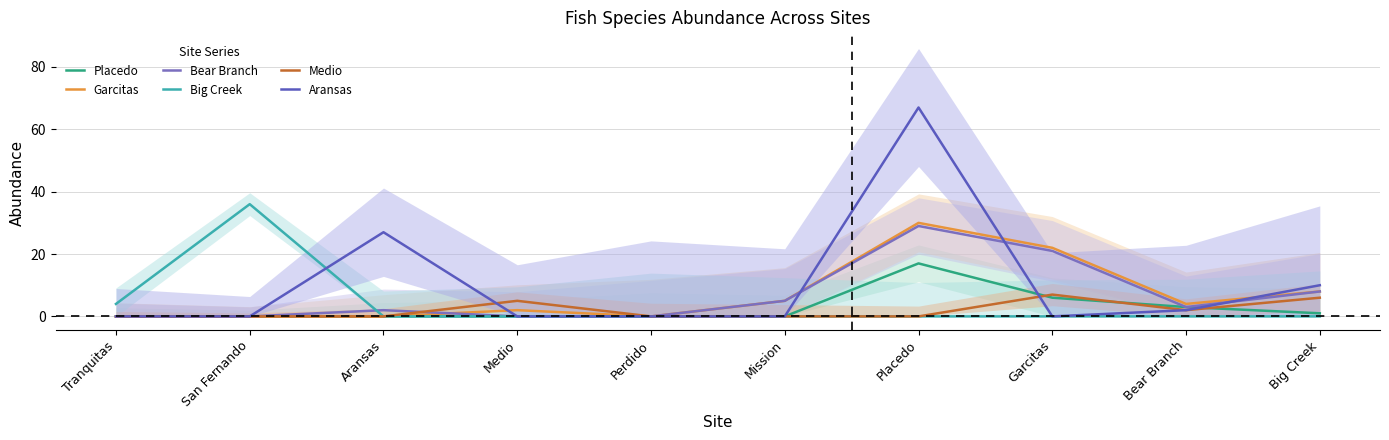

Does the chart have visible grid lines?

Yes